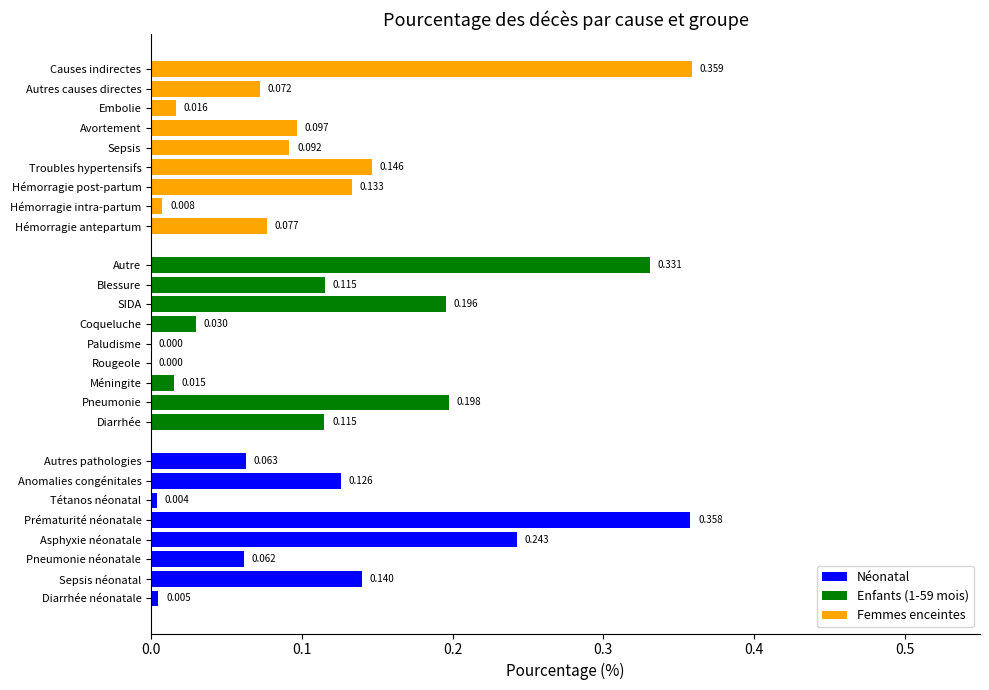

What position from the right is Diarrhée?

8